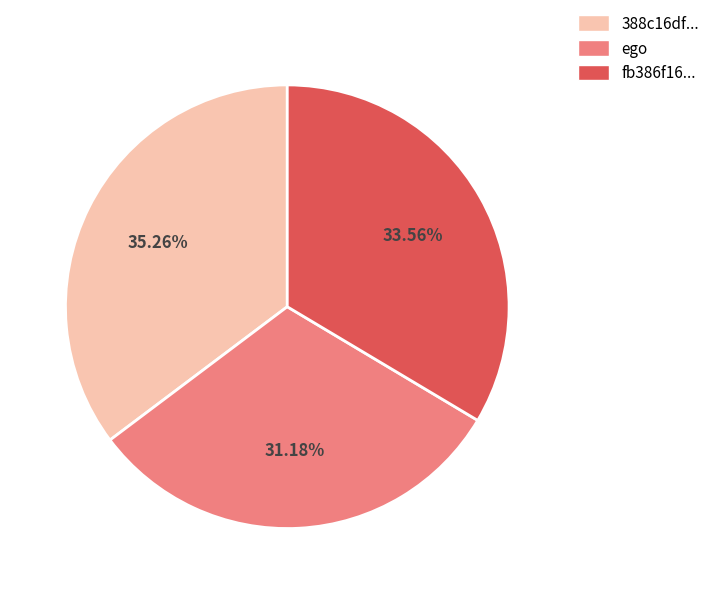

How many segments does this pie chart have?

3